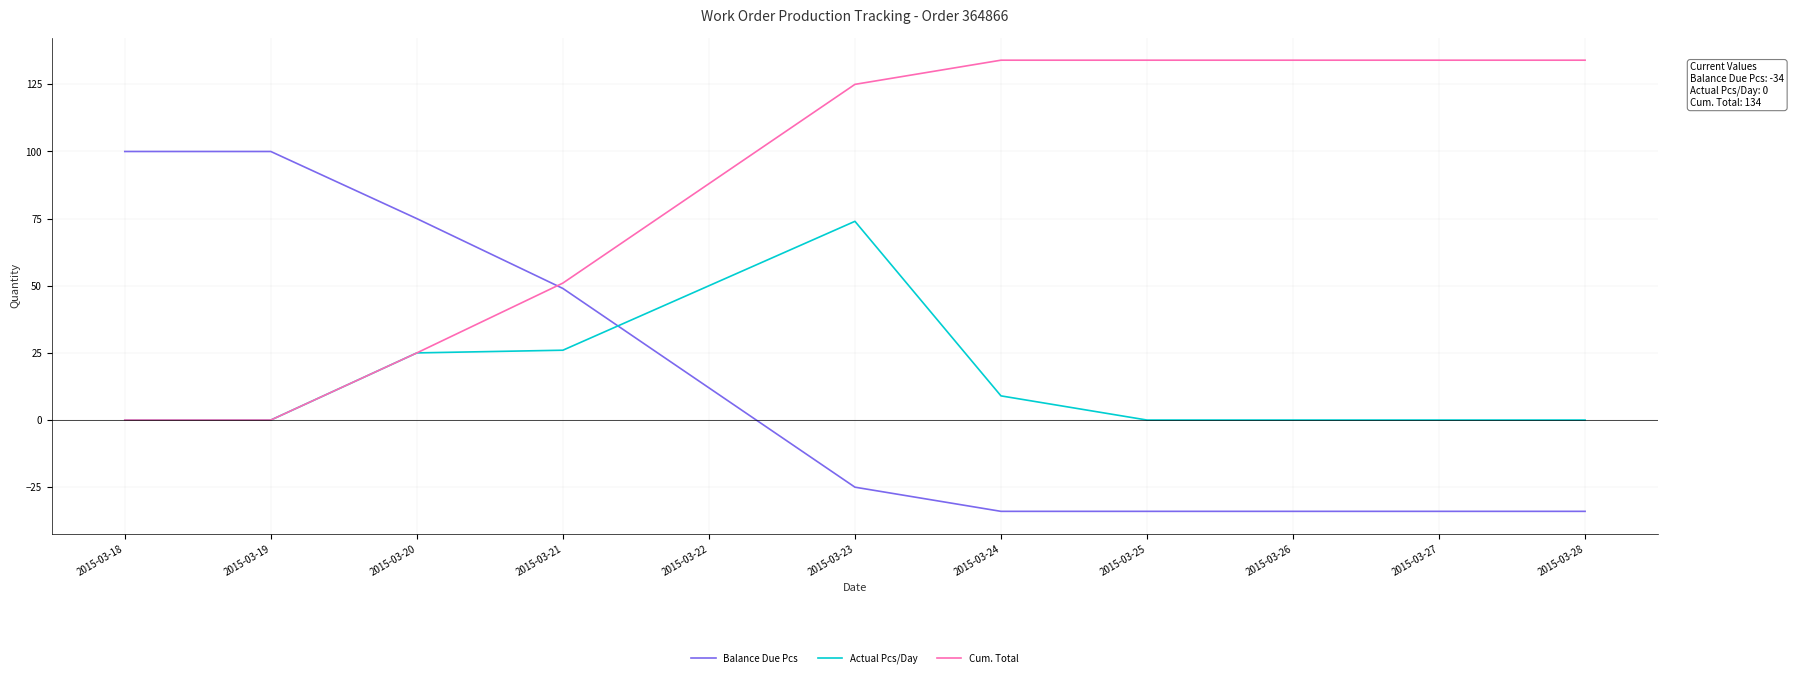

What is the total value across all series at 2015-03-19?

100